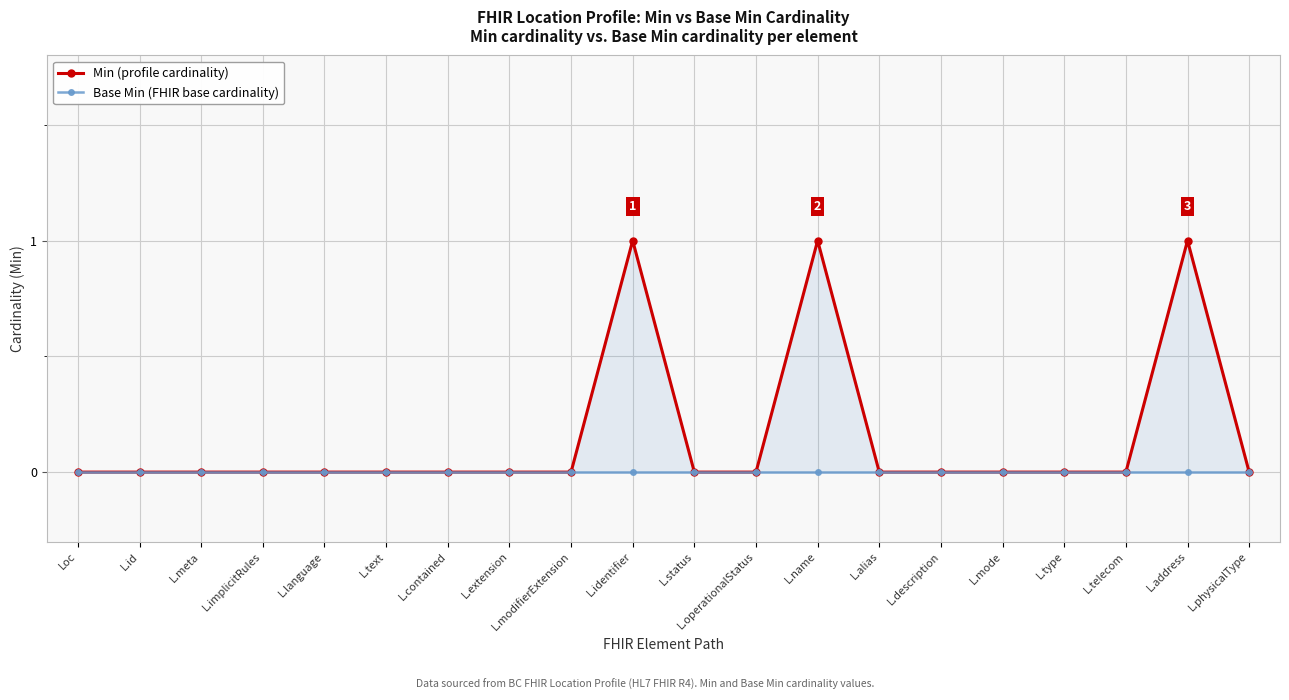

Does the chart have visible grid lines?

Yes